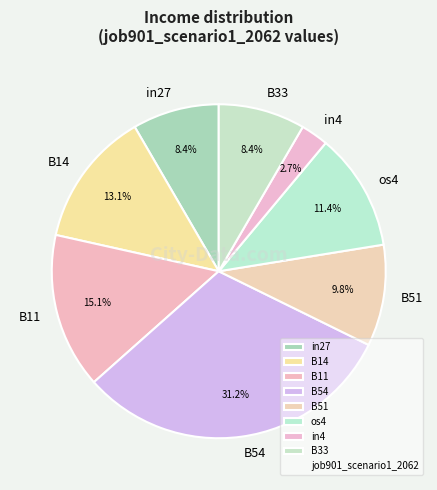

Does os4 represent more than half of the total?

No